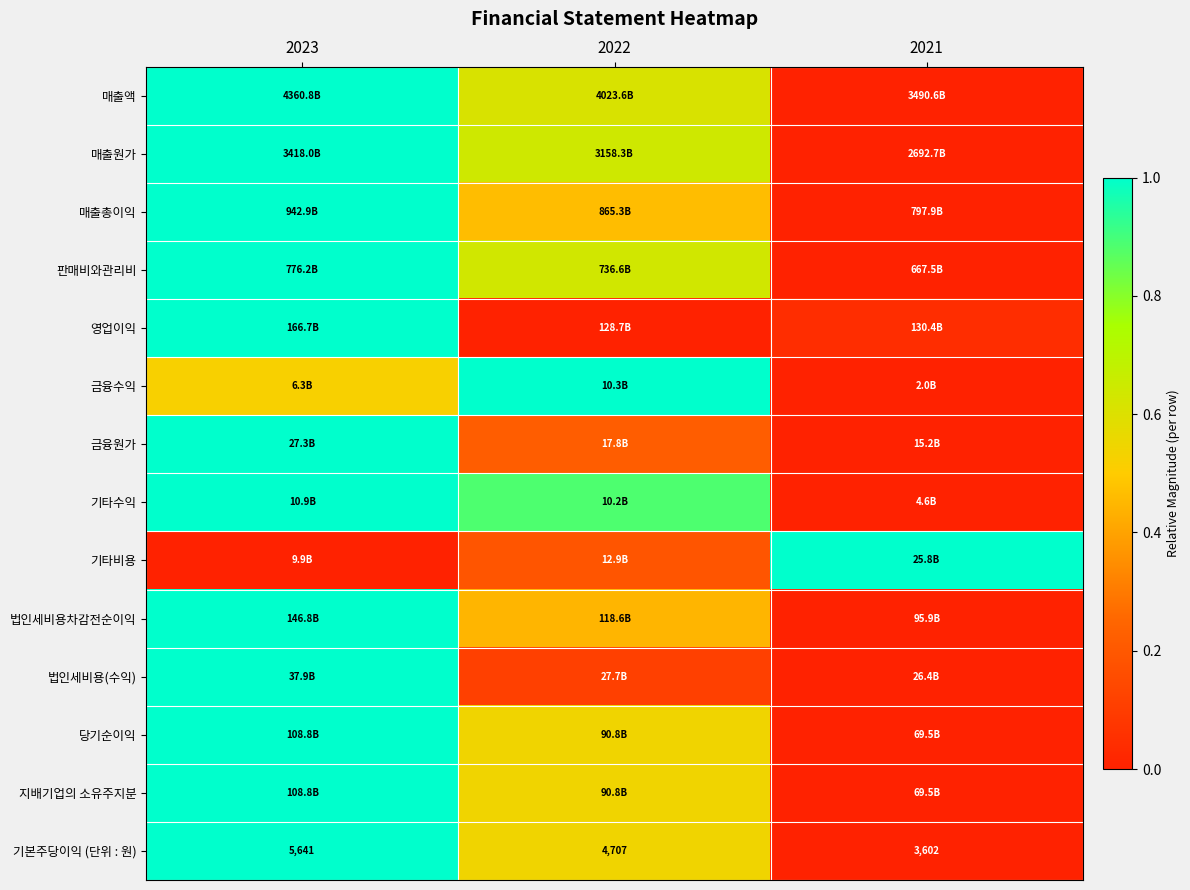

Count the 기본주당이익 (단위 : 원) values in the range 0 to 1.

3